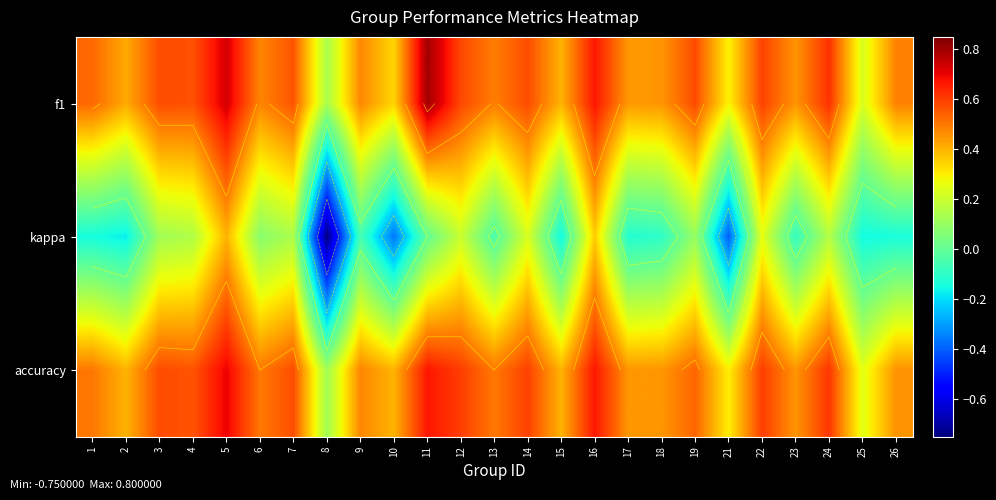

At which label does accuracy reach its minimum?

8